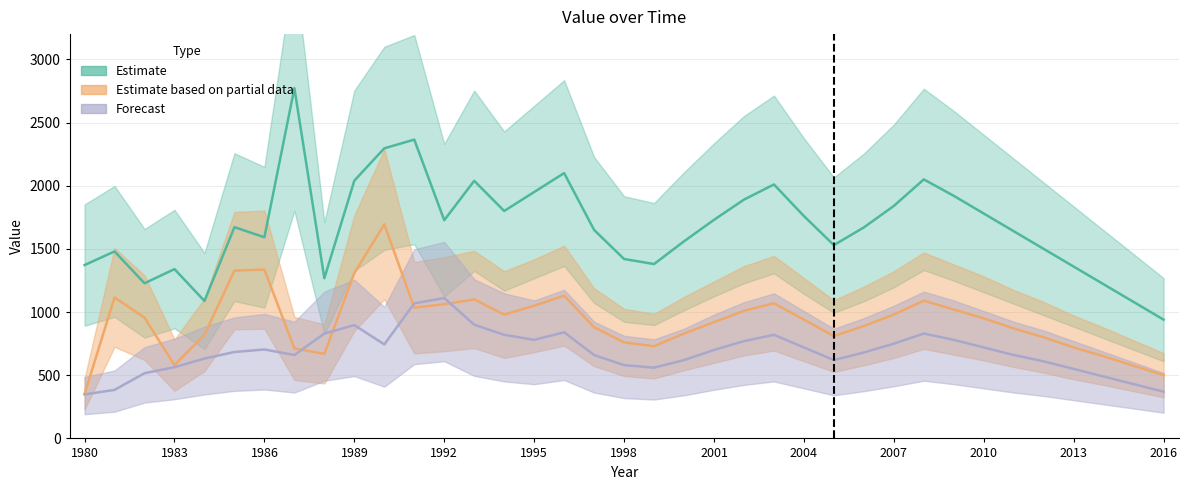

The value of Estimate at 2007 is 3238. True or false?

False